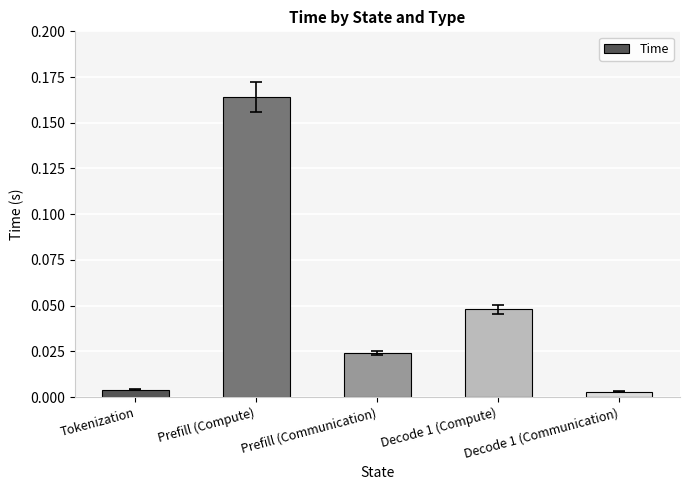

Rank the categories by value from highest to lowest.

Prefill (Compute), Decode 1 (Compute), Prefill (Communication), Tokenization, Decode 1 (Communication)